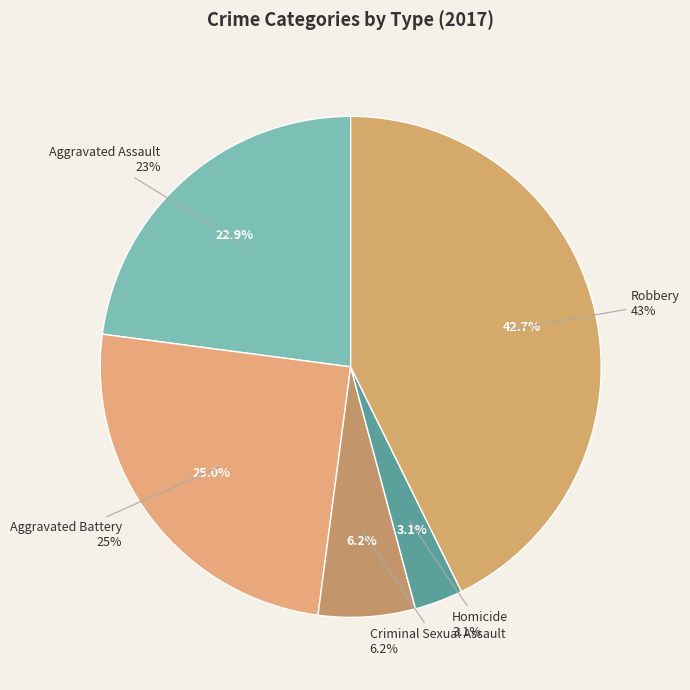

Count the number of slices in the pie.

5